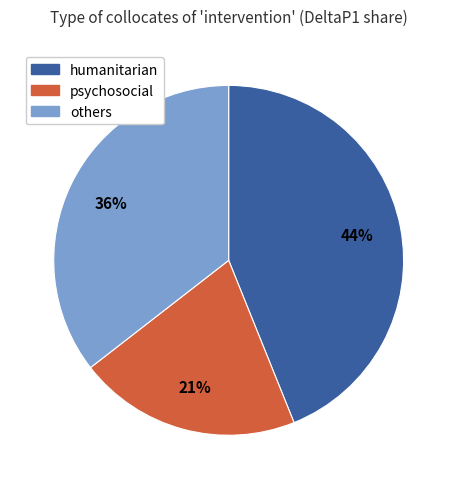

Does any single category account for the majority?

No